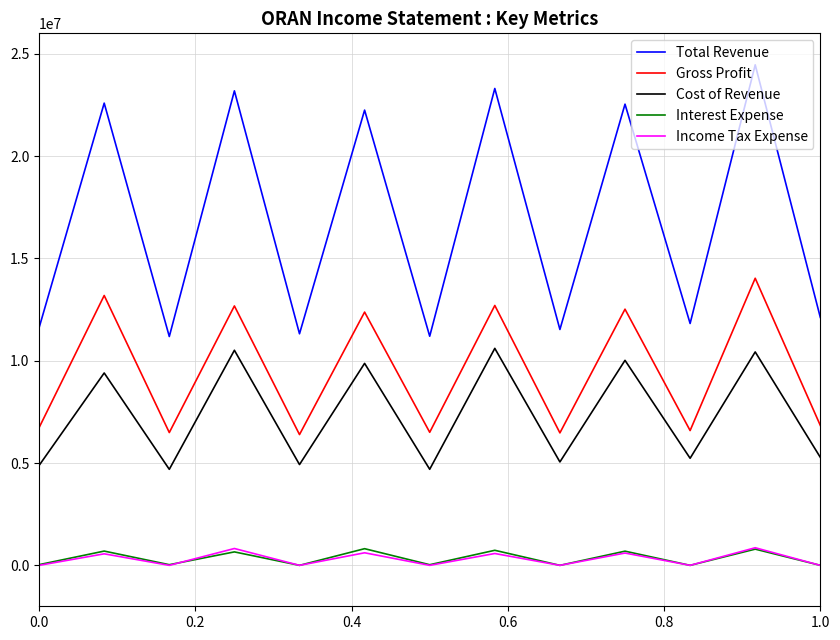

Which series has the largest range (max minus min)?

Total Revenue